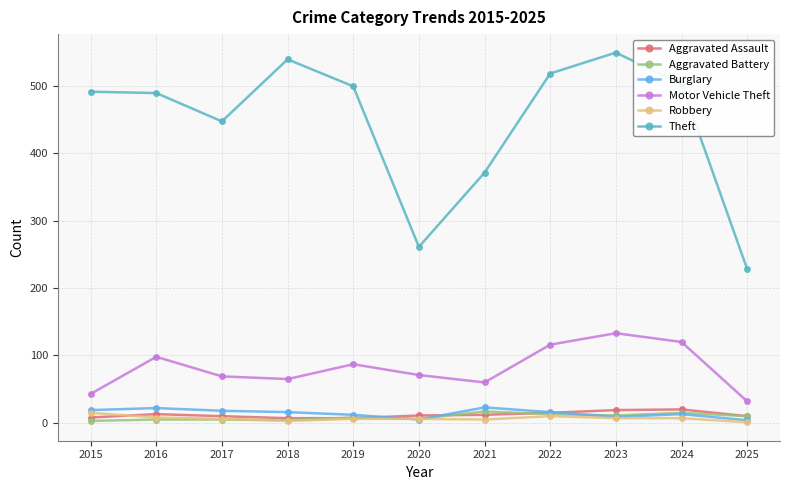

True or false: Aggravated Battery and Motor Vehicle Theft cross at least once.

False